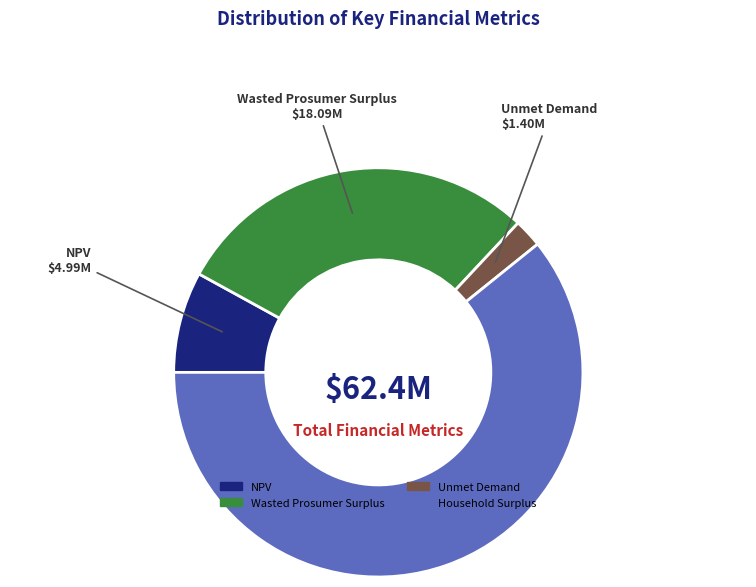

How many slices are in this pie chart?

4